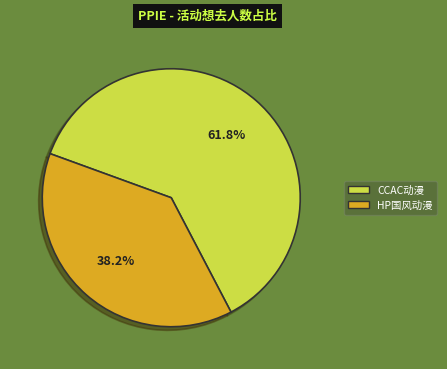

Is there any slice that represents more than half of the pie?

Yes